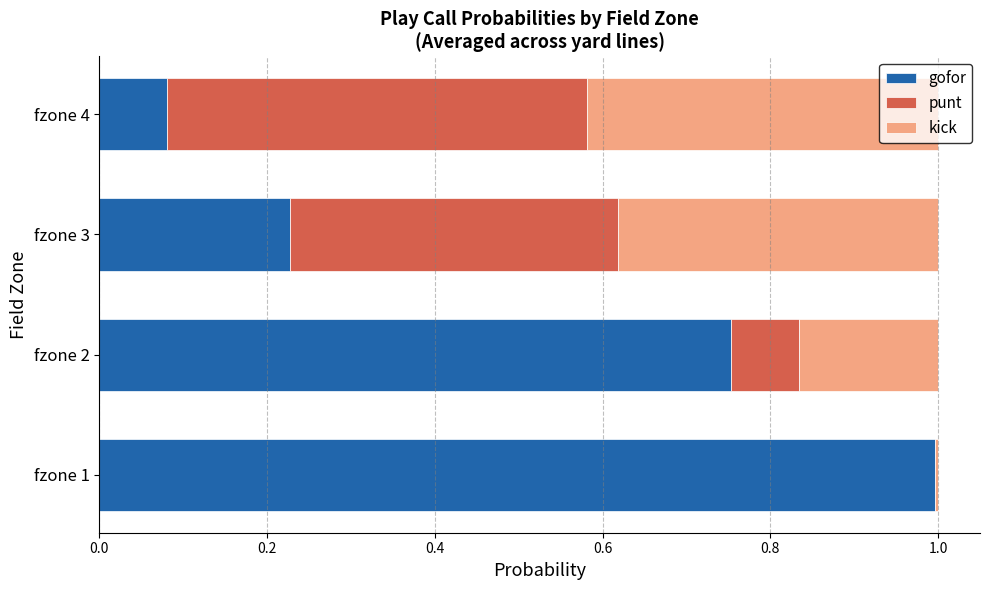

What is the maximum value for gofor?

1.0